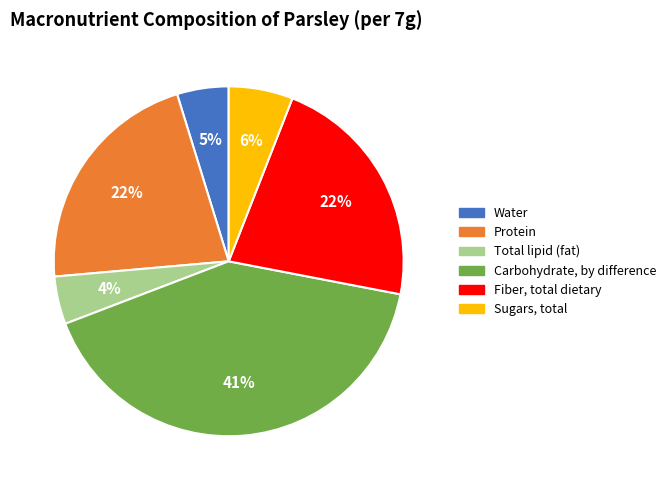

The Fiber, total dietary slice represents 22% of the pie. True or false?

True